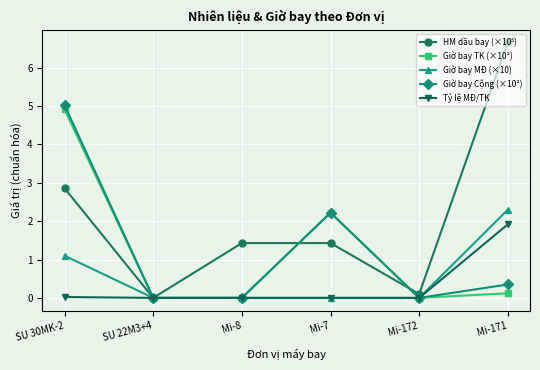

Count the number of categories in the chart.

6